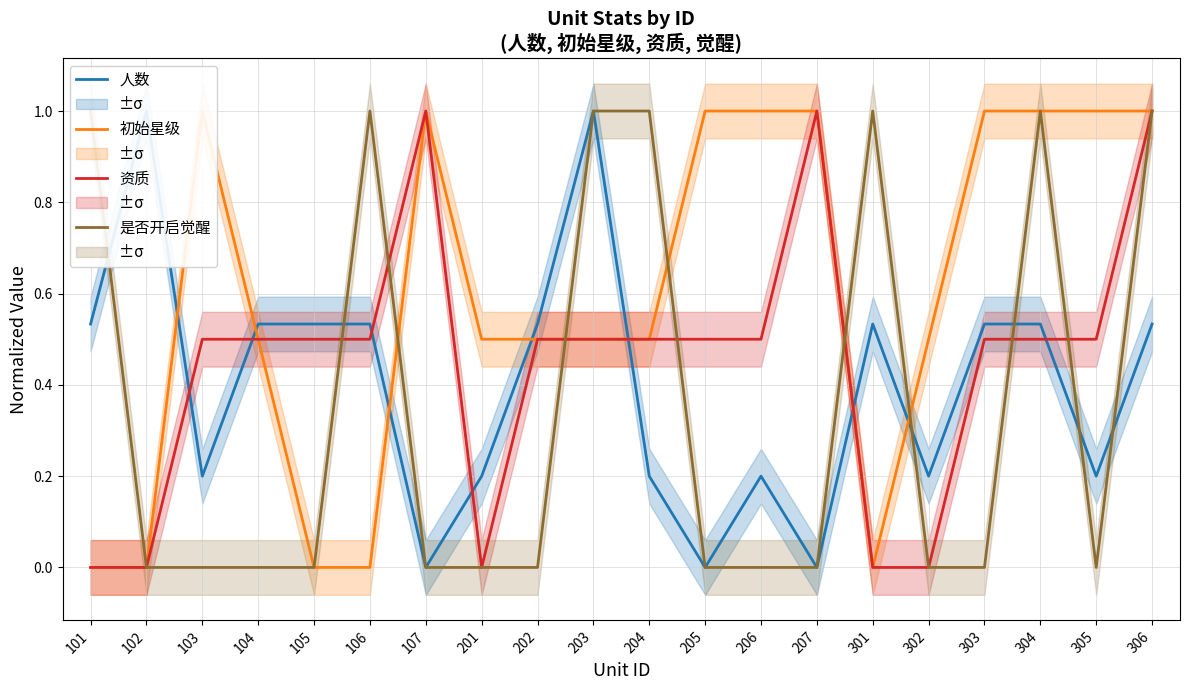

What is the average value of the 初始星级 series?

0.6